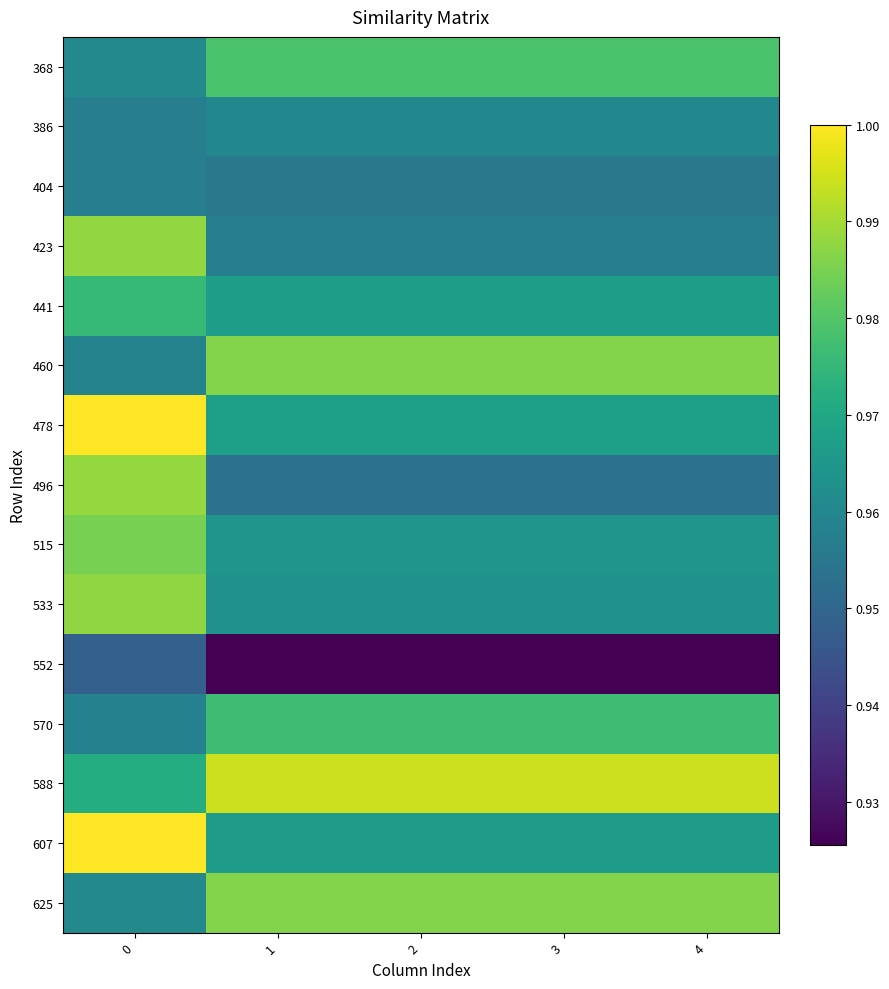

Which has a higher value, 3 or 4?

3